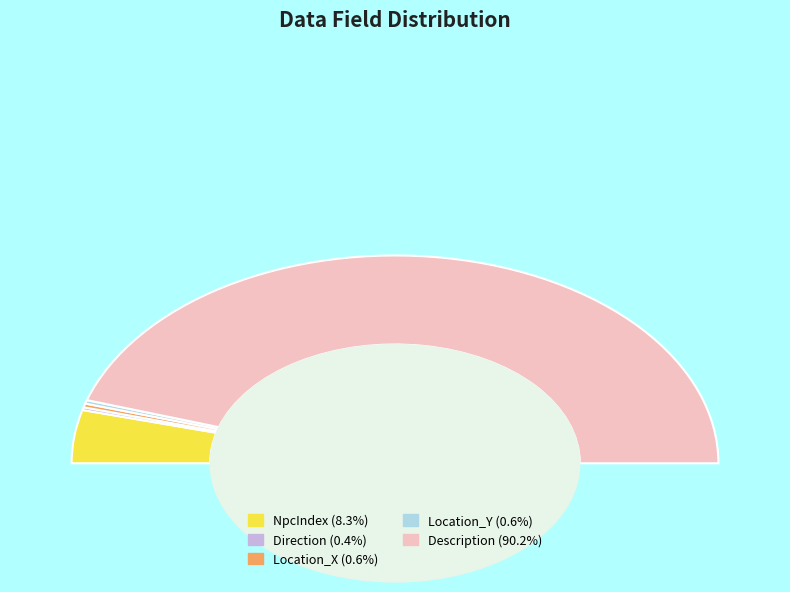

Approximately how many times larger is the value at Location_Y compared to Location_X?

0.9